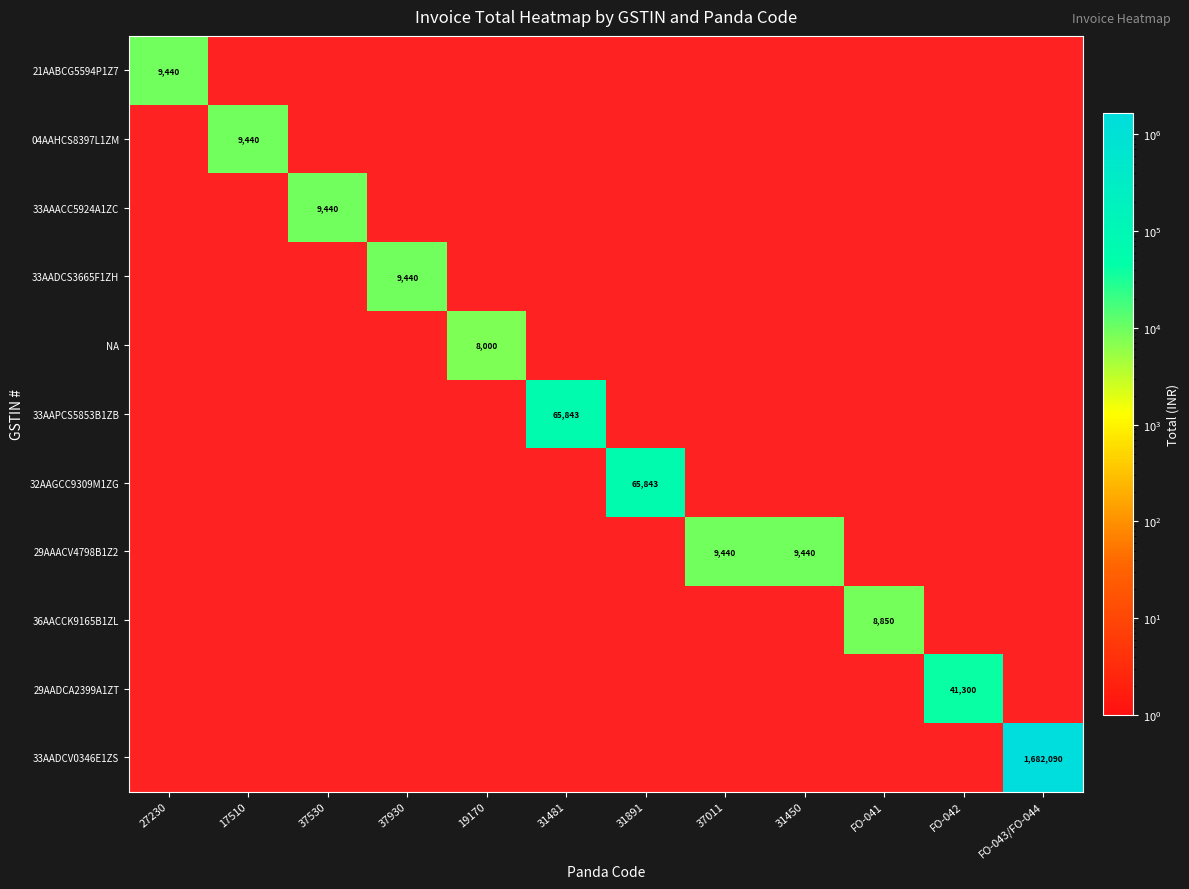

Which label corresponds to the smallest value in the chart?

17510